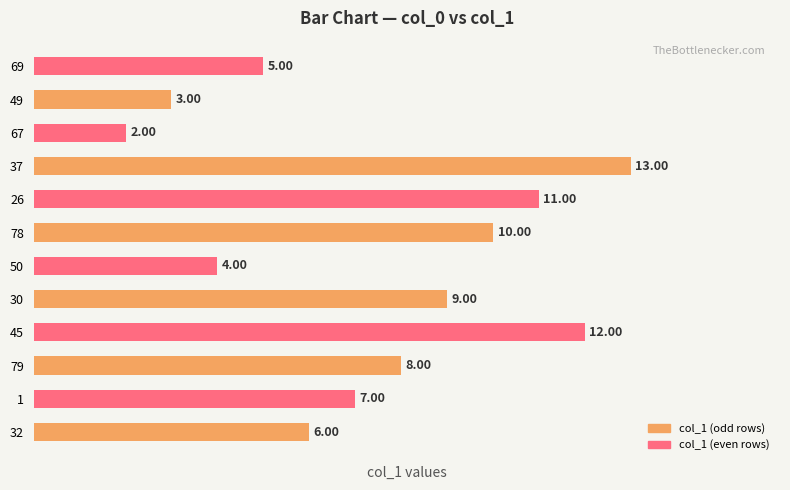

What is the change in value from 37 to 69?

-8.0